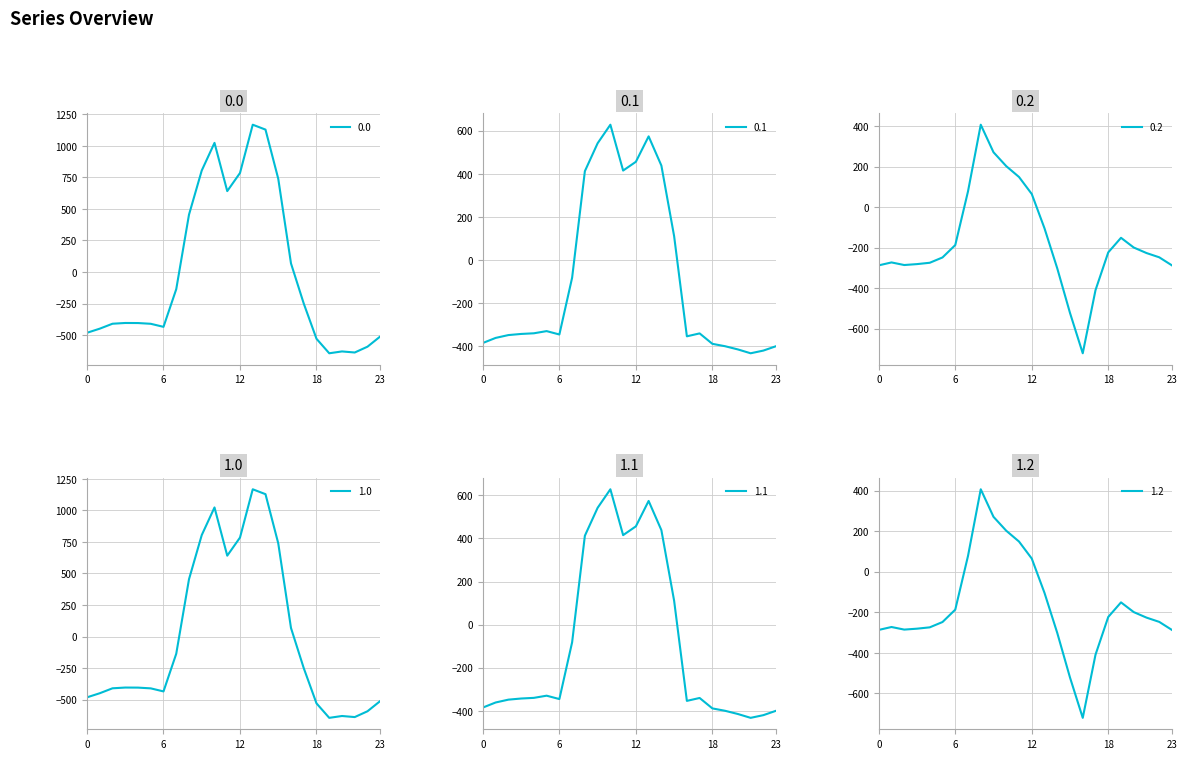

What is the average value of the 1.2 series?

-169.0